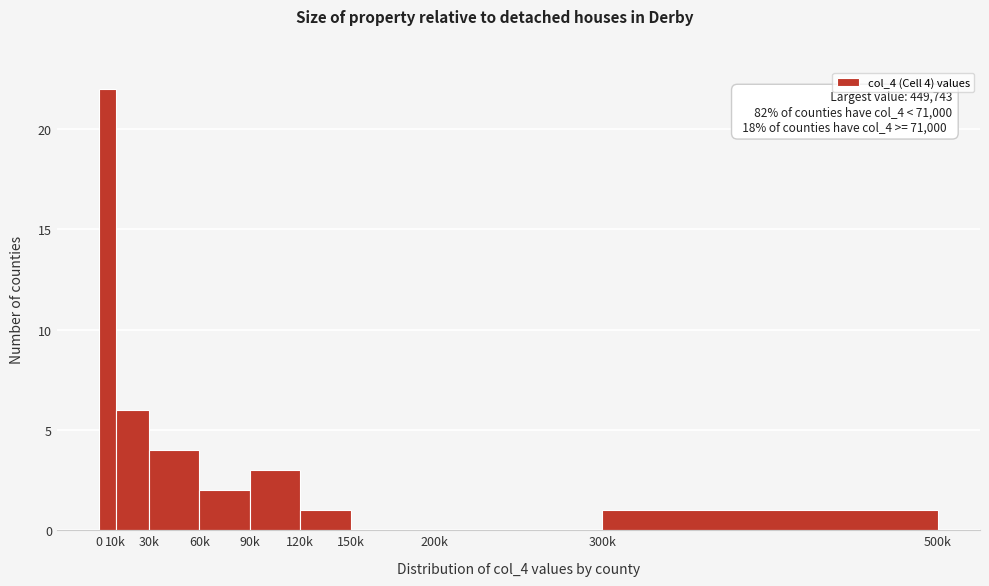

Reading right to left, transcribe all the data shown in this chart.

300k=1	200k=0	150k=0	120k=1	90k=3	60k=2	30k=4	10k=6	0=22